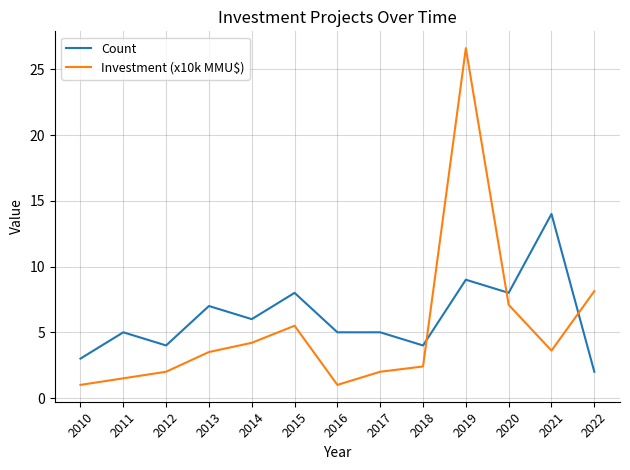

What is the sum of the Investment (x10k MMU$) values at 2011 and 2017?

3.5